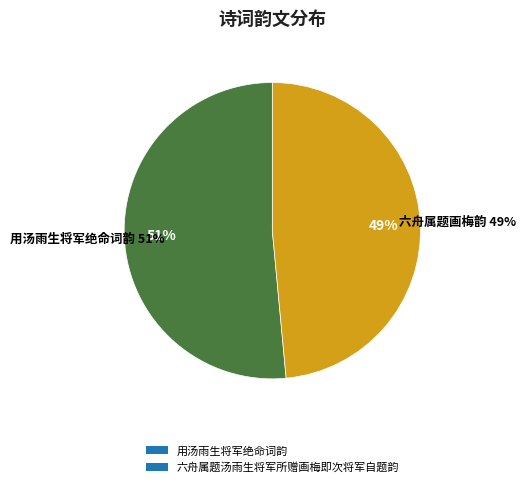

What percentage is the 六舟属题汤雨生将军所赠画梅即次将军自题韵 slice, to the nearest percent?

49%